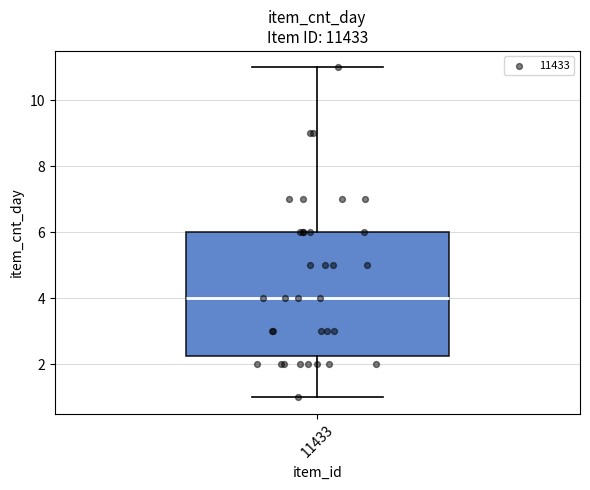

Transcribe this box plot: give where the median line is, the range the box spans, and where the two whiskers end, as read against the y-axis. The values are not printed on the chart, so give them approximately, as read against the axis.

median 4.0, box 2.2 to 6.0, whiskers 1.0 to 11.0